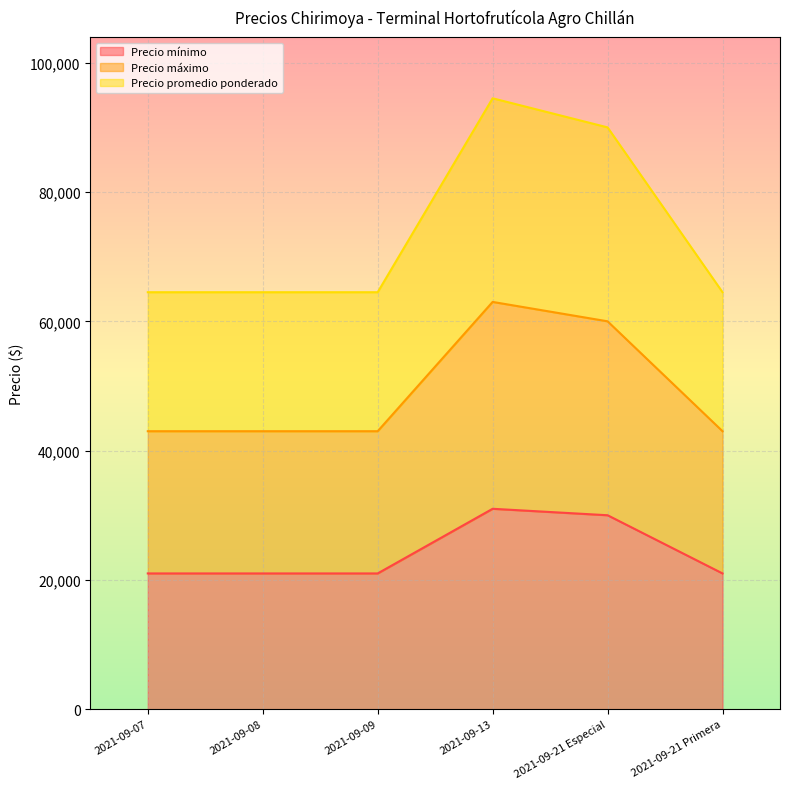

In Precio mínimo, how many points are higher than both neighbors (excluding endpoints)?

1